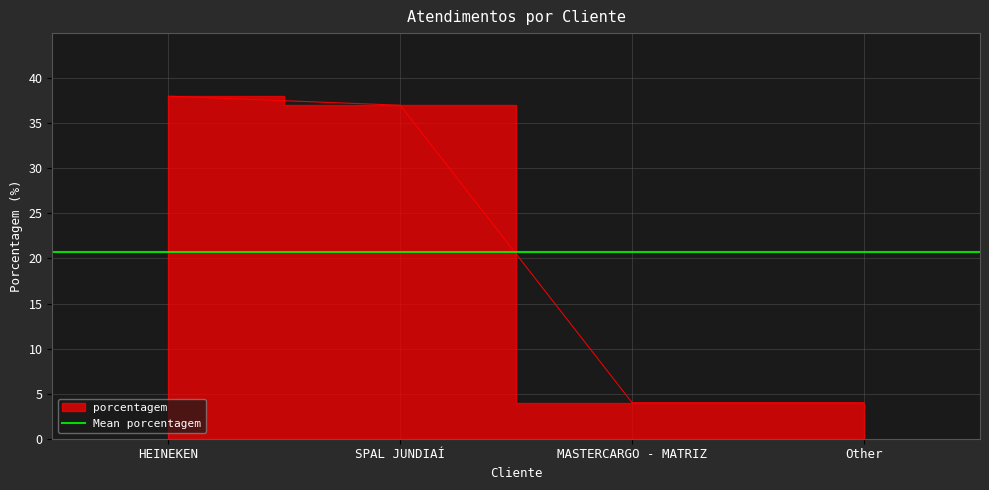

Where does the data first go above 37?

HEINEKEN